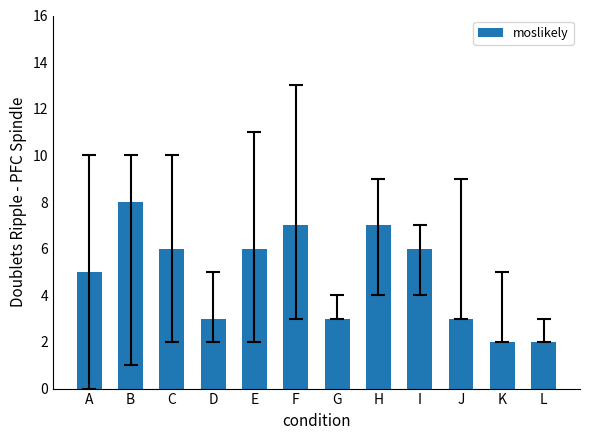

True or false: the data shows 4 at J.

False